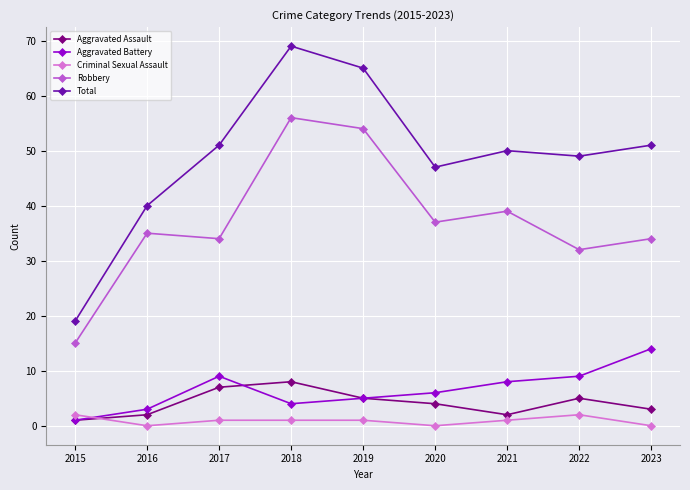

At how many categories does at least one series exceed 62?

2